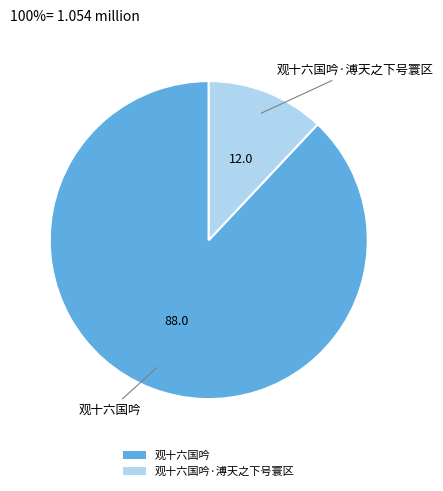

Approximately how many times larger is the value at 观十六国吟·溥天之下号寰区 compared to 观十六国吟?

0.1